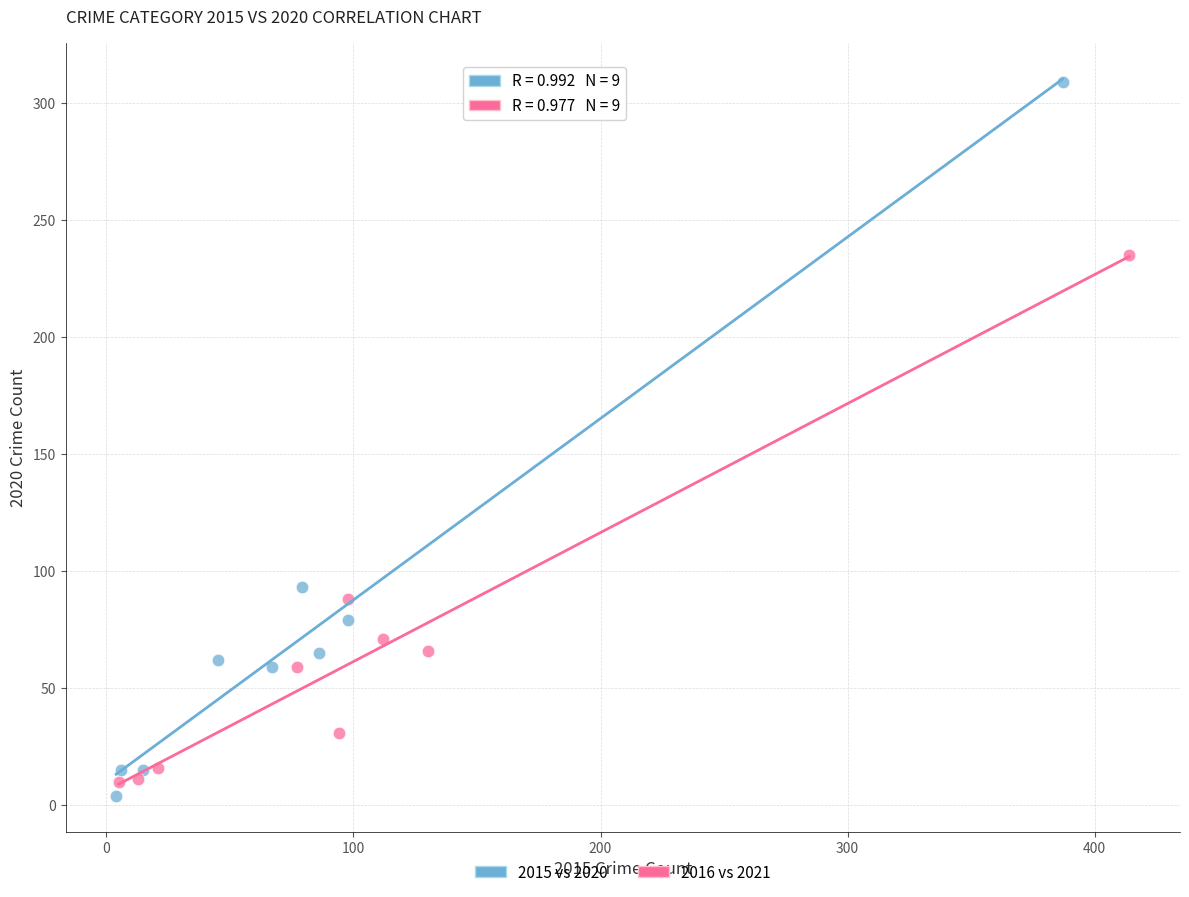

Which series has the widest spread of Y values?

2015 vs 2020